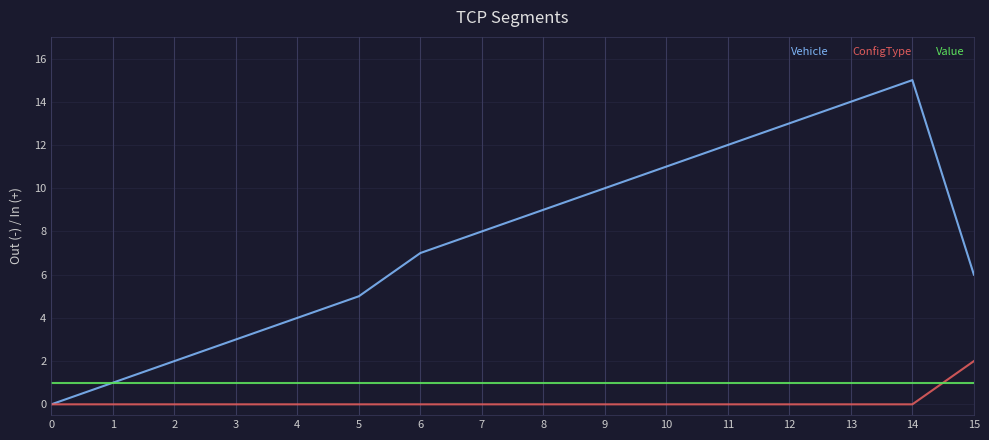

Reading left to right, extract all data points from this chart.

Vehicle: 0=0	1=1	2=2	3=3	4=4	5=5	6=7	7=8	8=9	9=10	10=11	11=12	12=13	13=14	14=15	15=6
ConfigType: 0=0	1=0	2=0	3=0	4=0	5=0	6=0	7=0	8=0	9=0	10=0	11=0	12=0	13=0	14=0	15=2
Value: 0=1	1=1	2=1	3=1	4=1	5=1	6=1	7=1	8=1	9=1	10=1	11=1	12=1	13=1	14=1	15=1